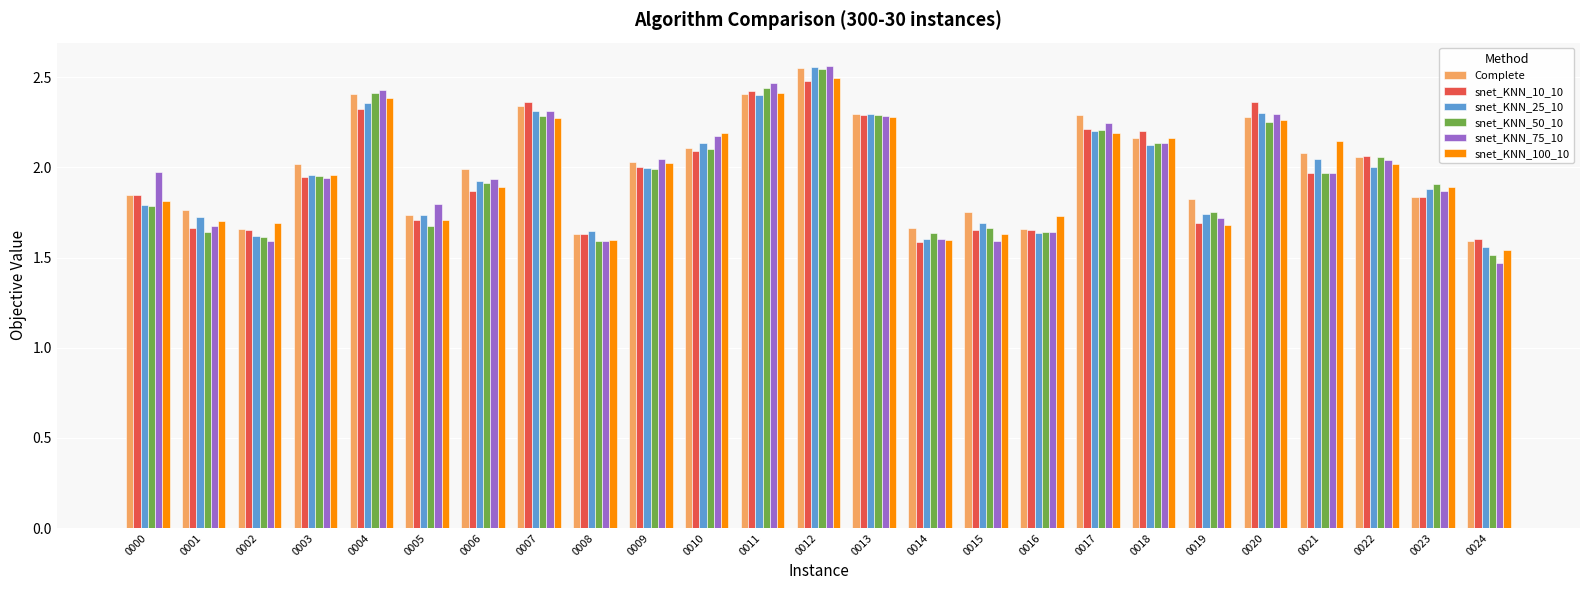

Which series has the largest total across all categories?

Complete